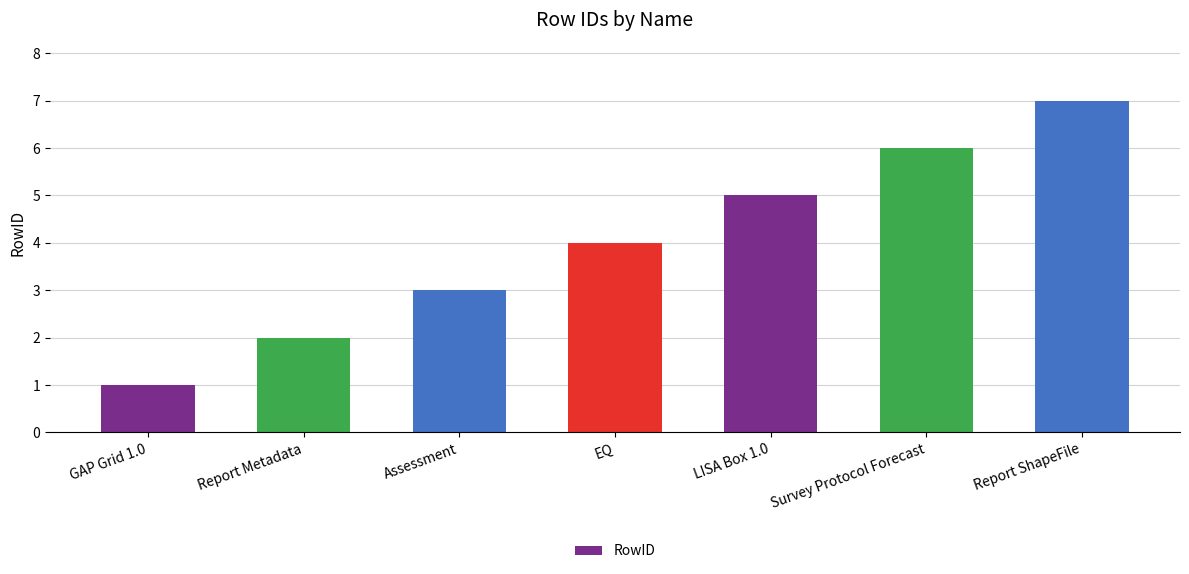

Which category has the highest value across all series?

Report ShapeFile